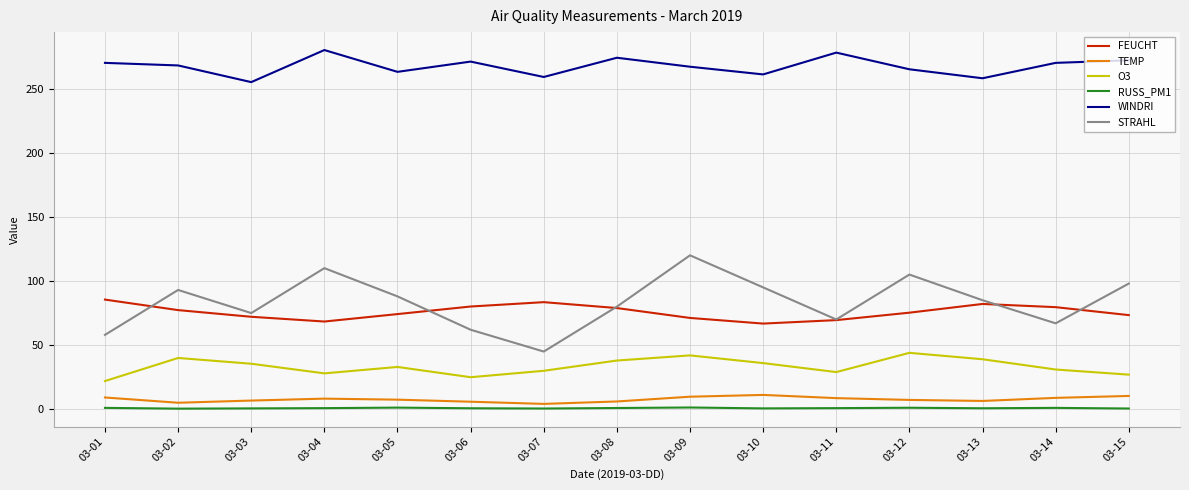

Which category has the lowest value in the STRAHL series?

03-07